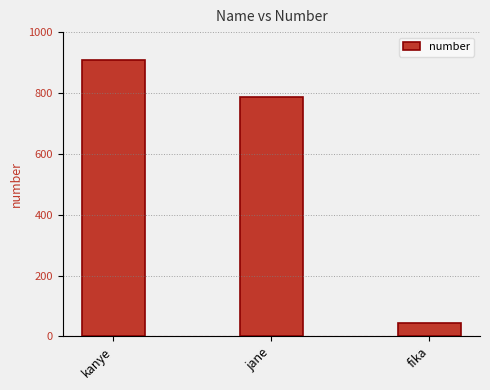

Rank the categories by value from lowest to highest.

fika, jane, kanye